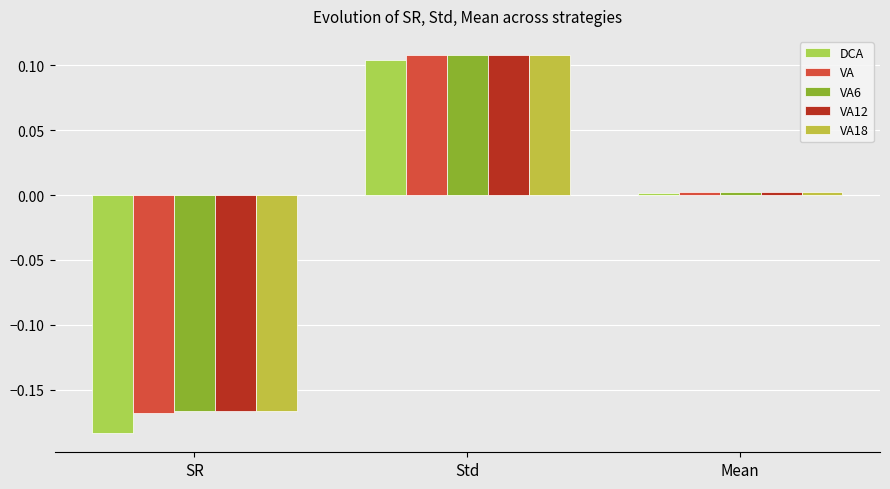

What is the label of the 3rd bar from the right?

SR